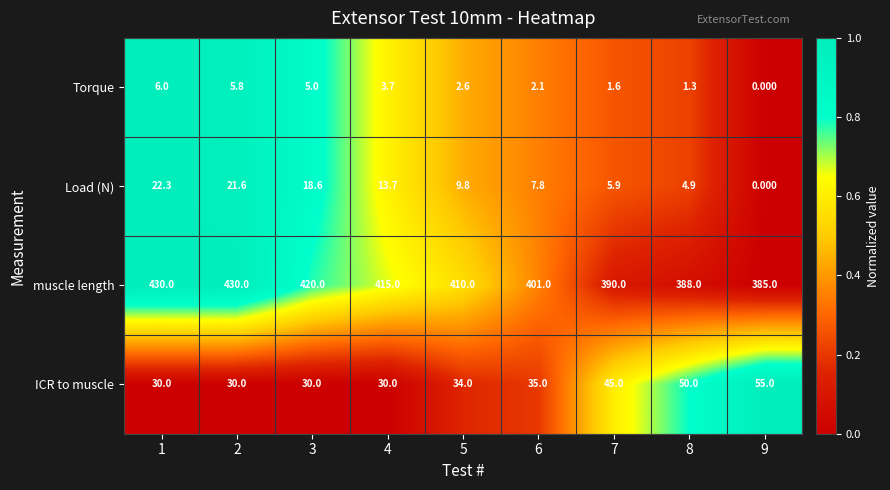

At which category is the sum across all series the highest?

1